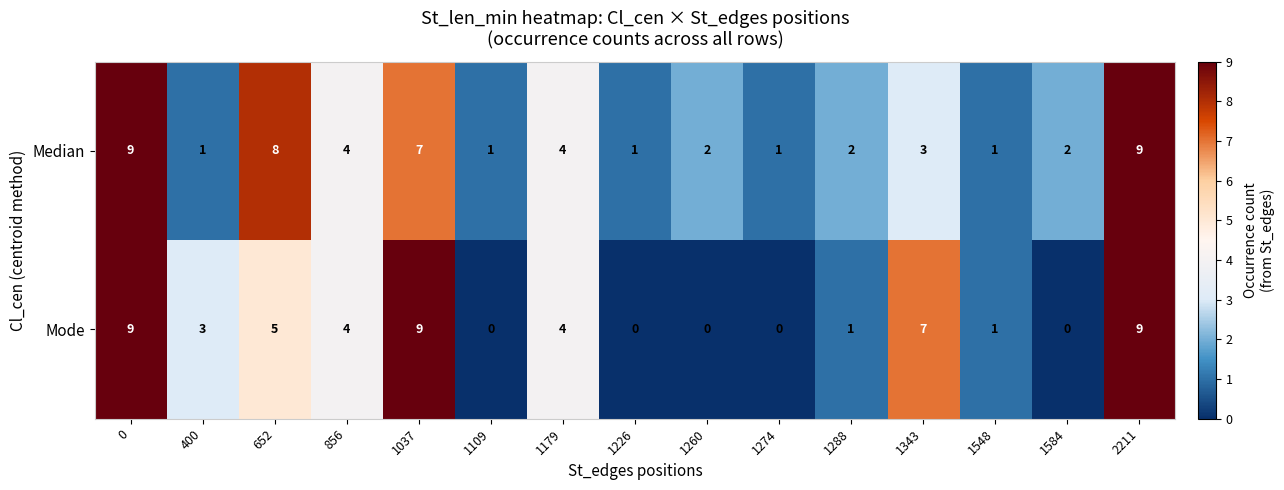

What is the maximum value shown in the chart?

9